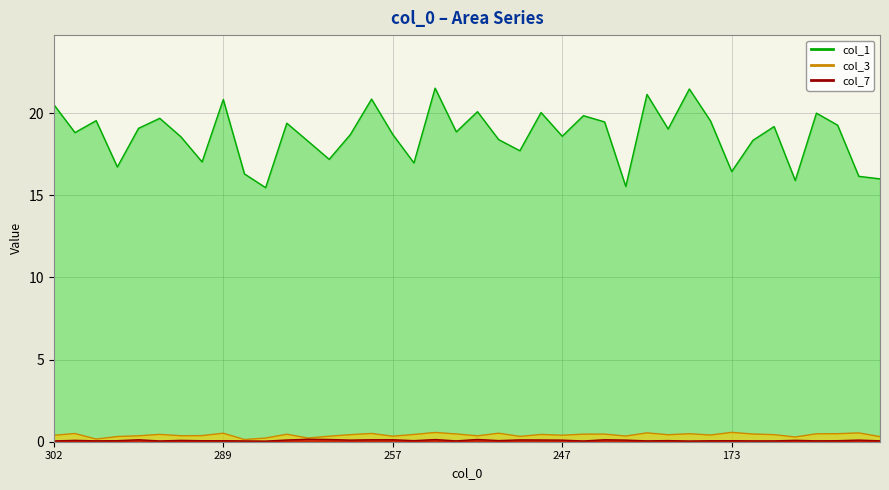

At how many categories does at least one series exceed 7?

40